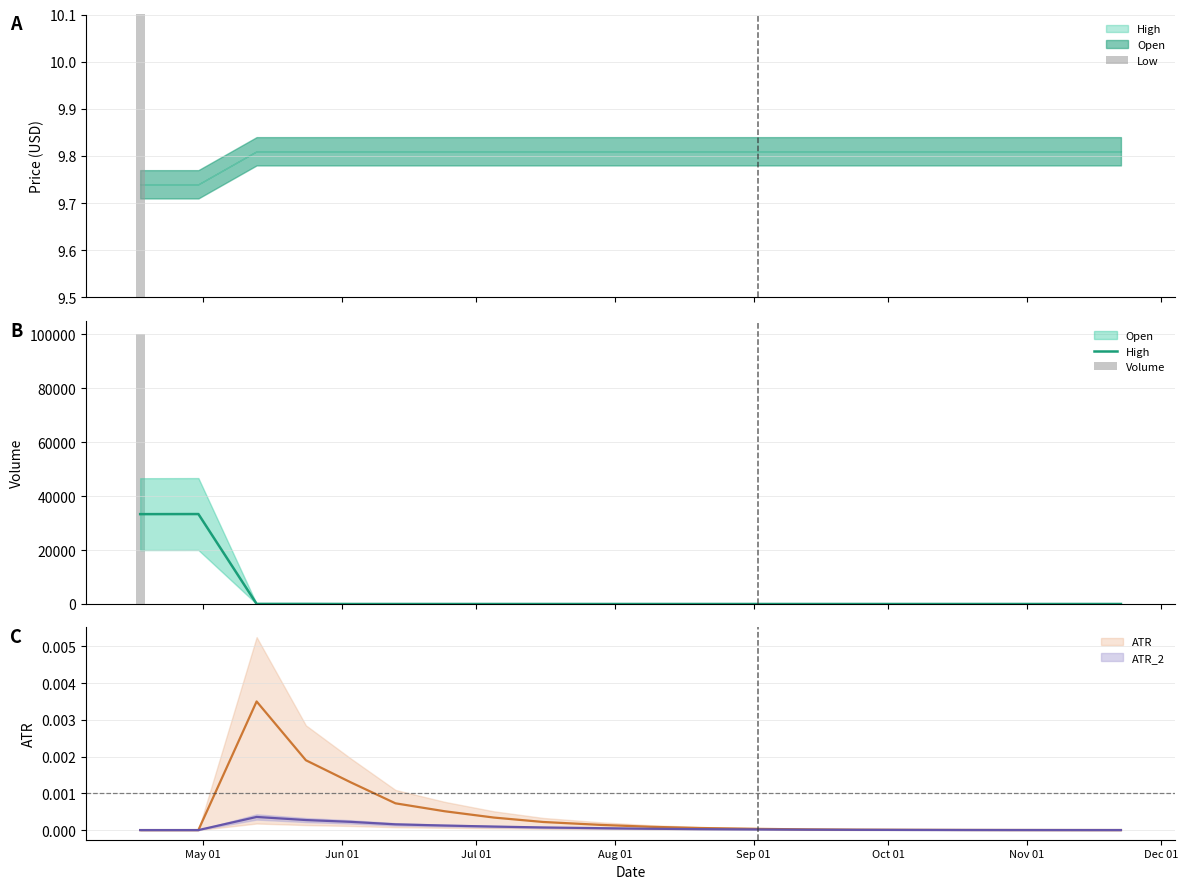

Does the chart contain stacked bars?

No